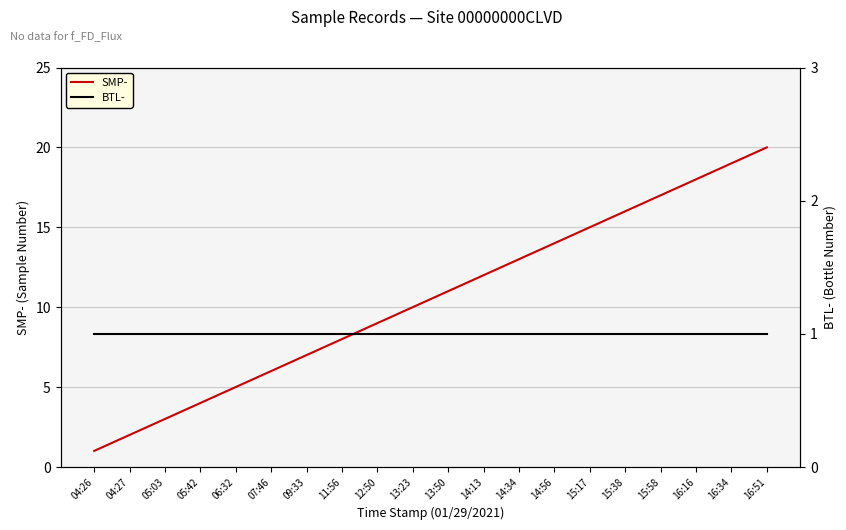

The BTL- series shows 1 at 15:17. True or false?

True